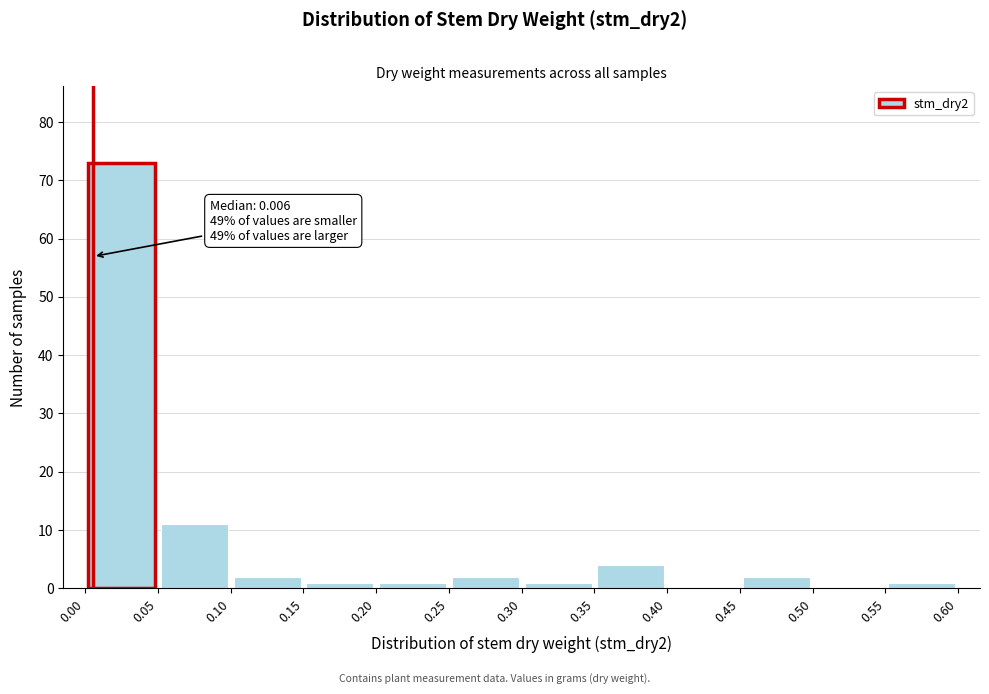

Over which range of the x-axis is the bar tallest?

0.00 to 0.05